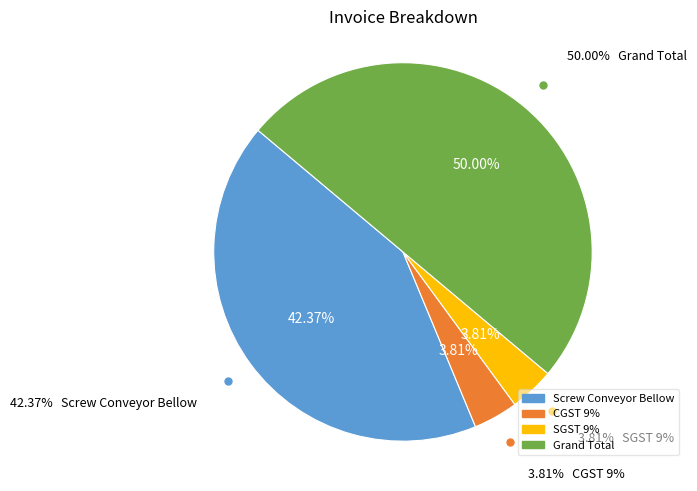

True or false: SGST 9% accounts for 4% of the total.

True